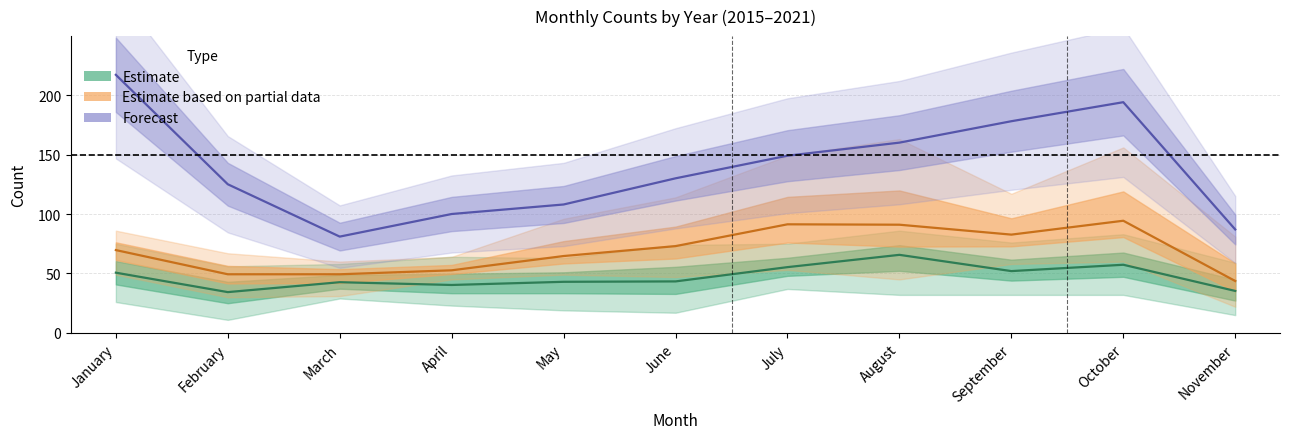

Where is Estimate nearest to the value 50?

January